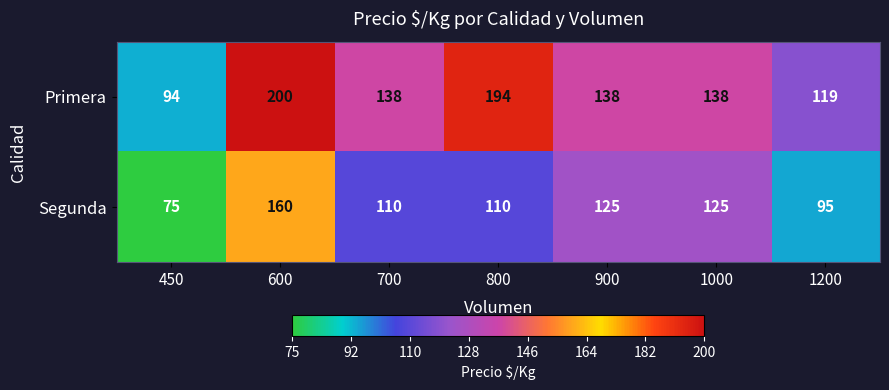

Reading right to left, transcribe all the data shown in this chart.

Primera: 119	138	138	194	138	200	94
Segunda: 95	125	125	110	110	160	75